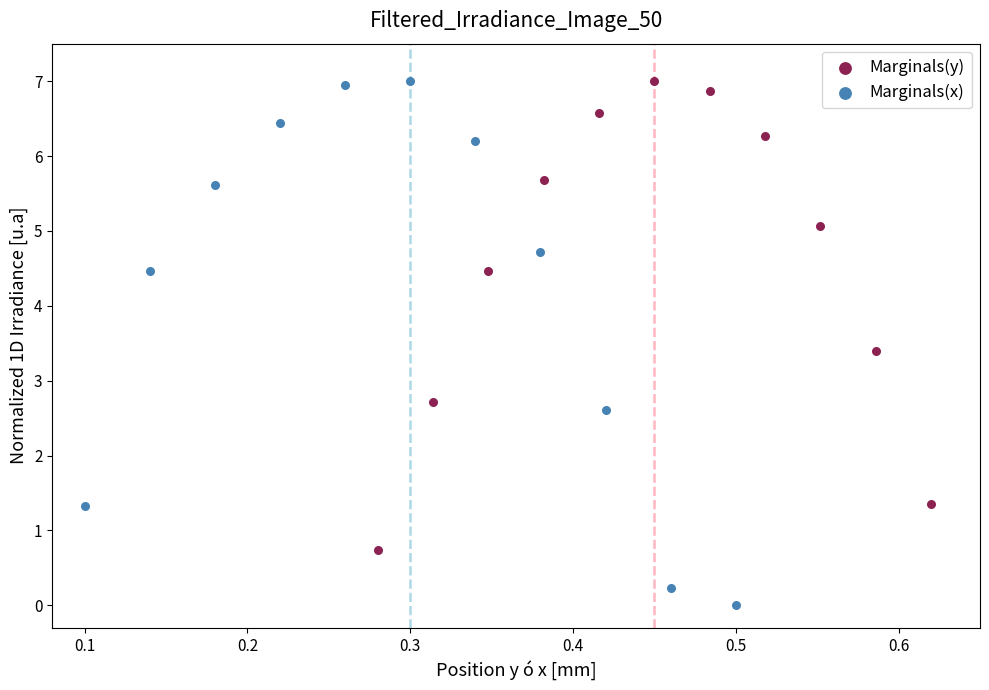

Which series reaches the minimum Y coordinate?

Marginals(x)